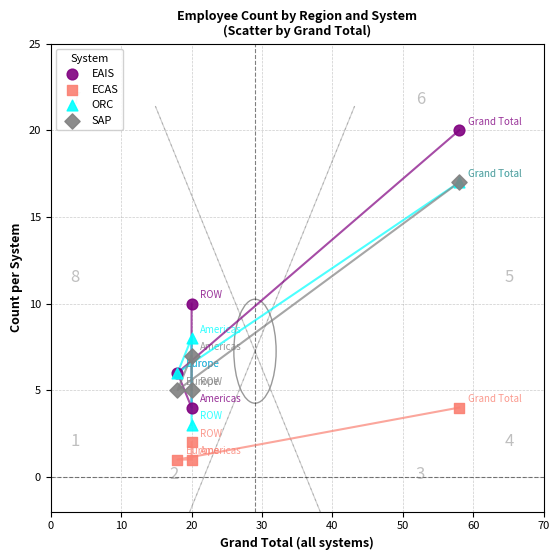

Which series reaches the maximum Y coordinate?

EAIS